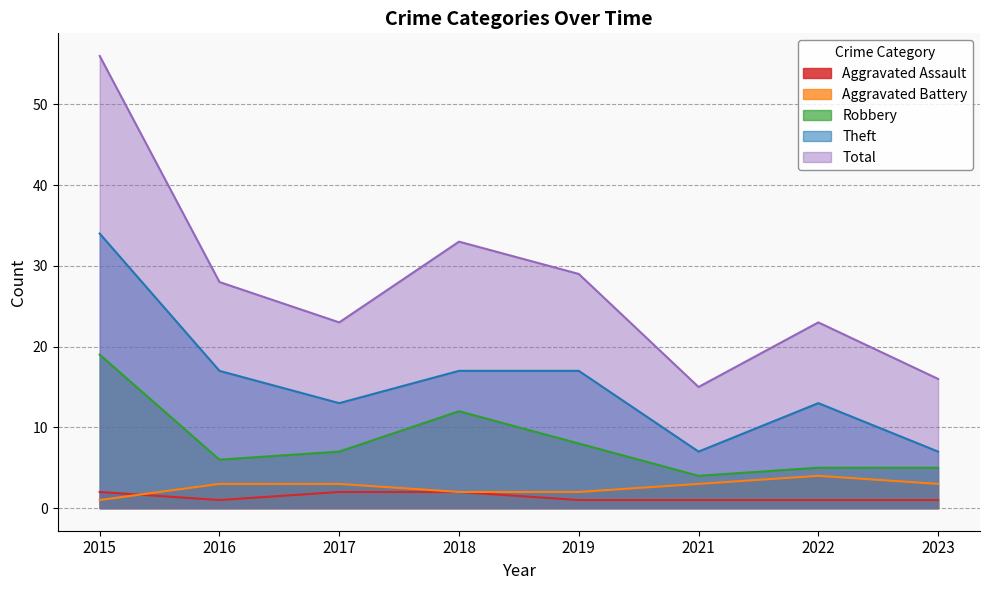

The Aggravated Assault series shows 1 at 2021. True or false?

False